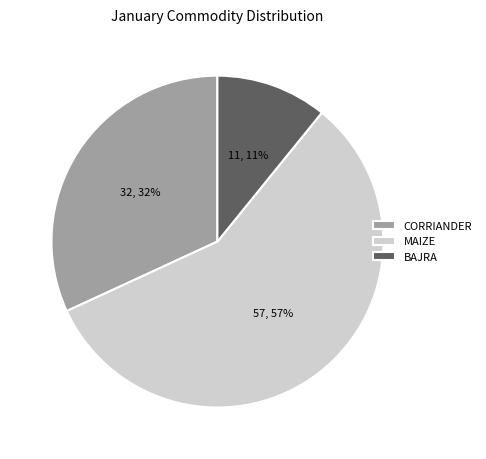

Approximately how many times larger is the value at MAIZE compared to CORRIANDER?

1.8